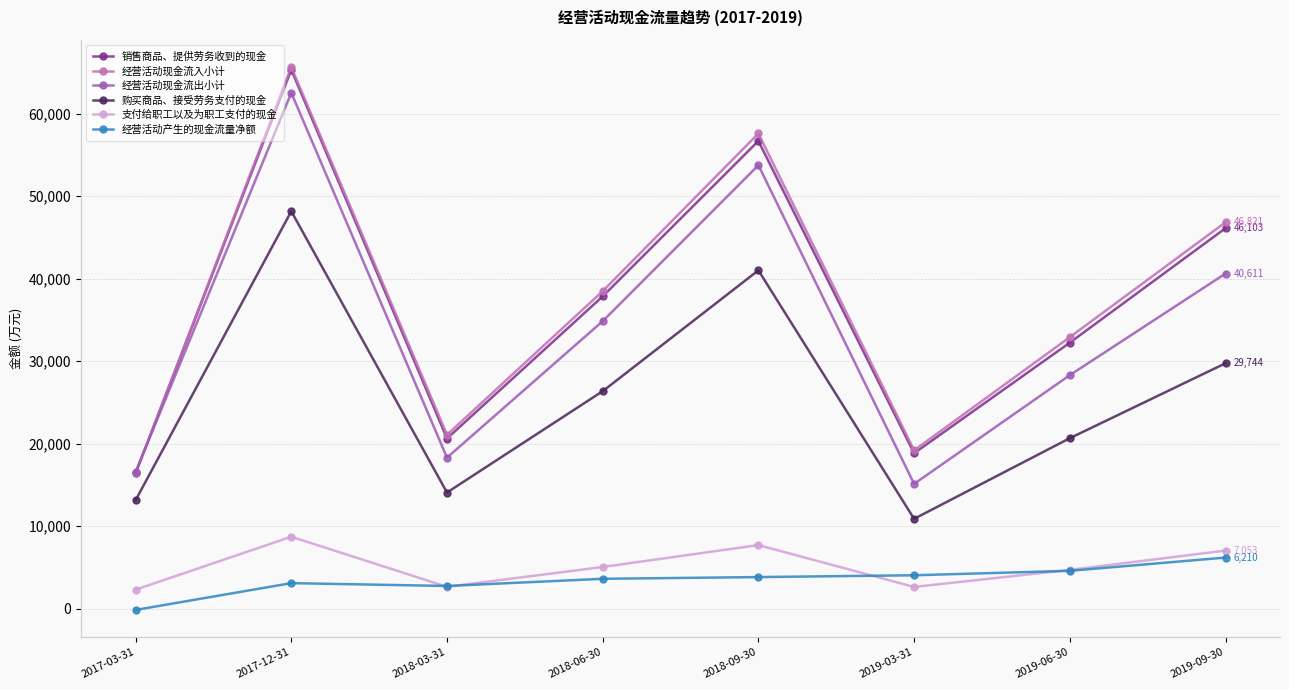

What is the smallest value displayed?

-134